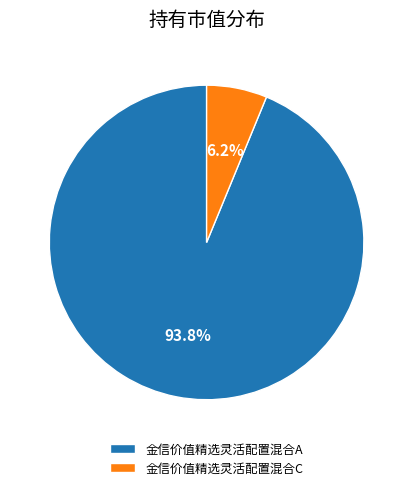

Which category accounts for the majority?

金信价值精选灵活配置混合A